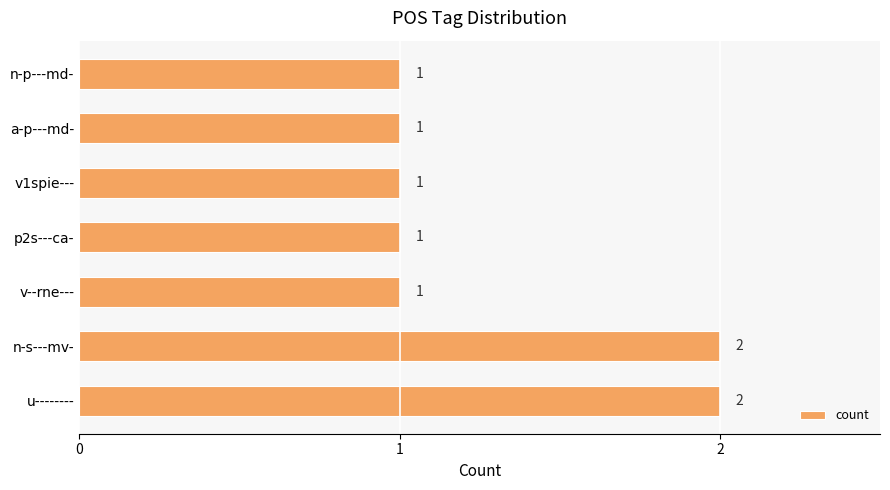

How many values are between 1 and 2?

7